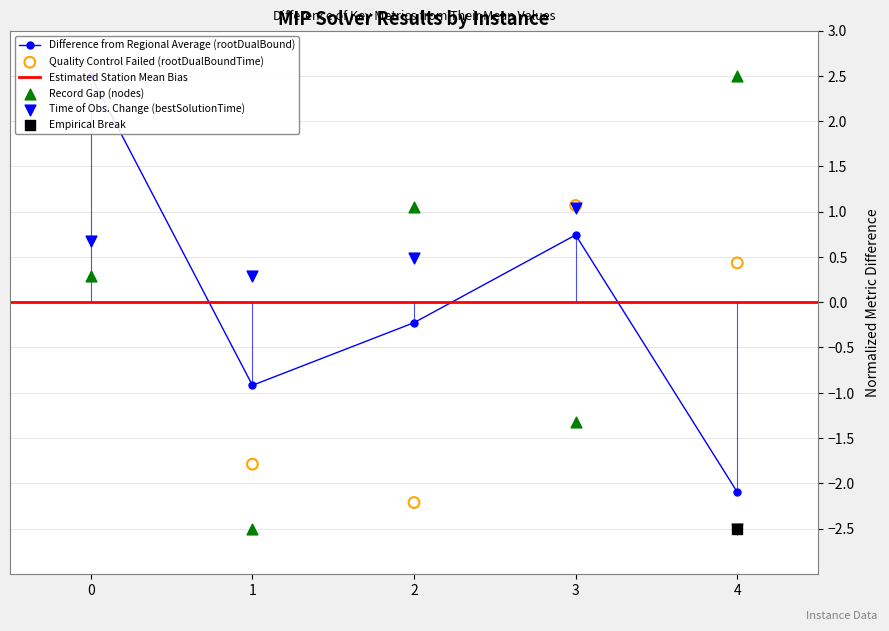

Which series has the largest total across all categories?

bestSolutionTime